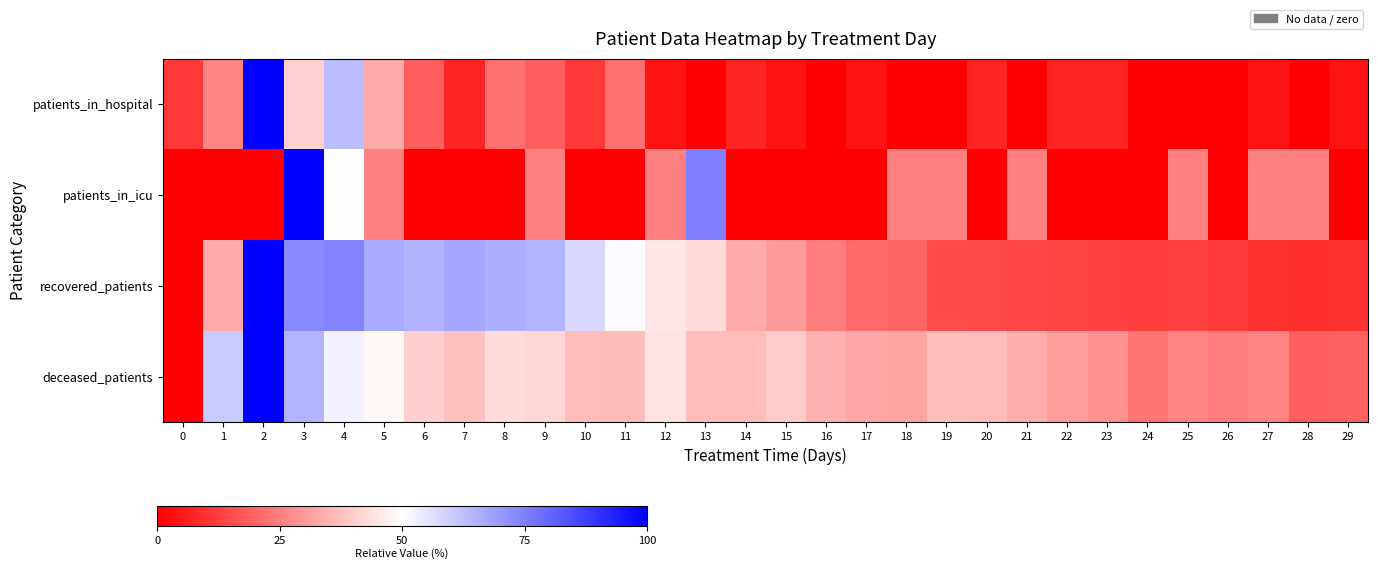

Which series has the largest total across all categories?

deceased_patients